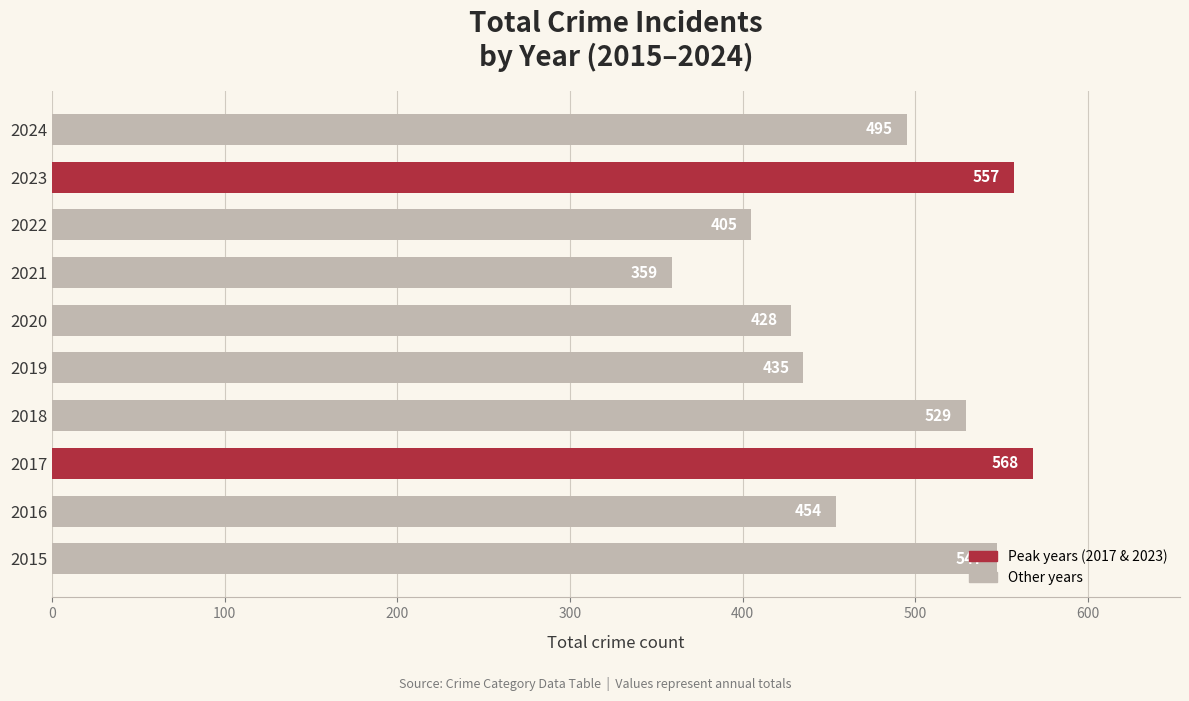

The chart shows a value of 405 at 2022. True or false?

True